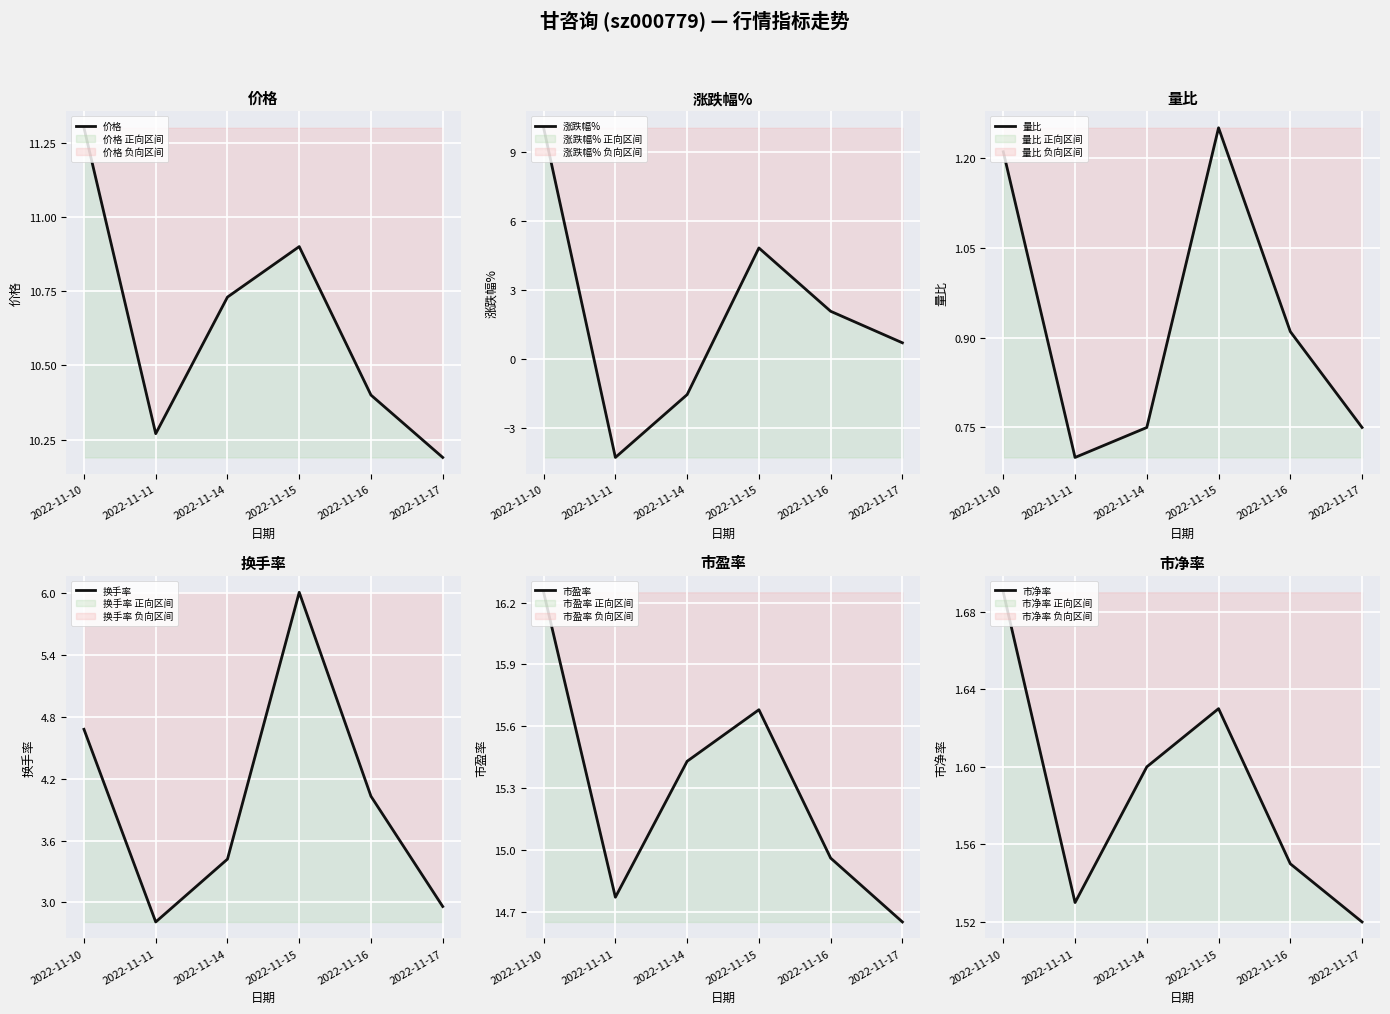

True or false: 量比 and 换手率 cross at least once.

False